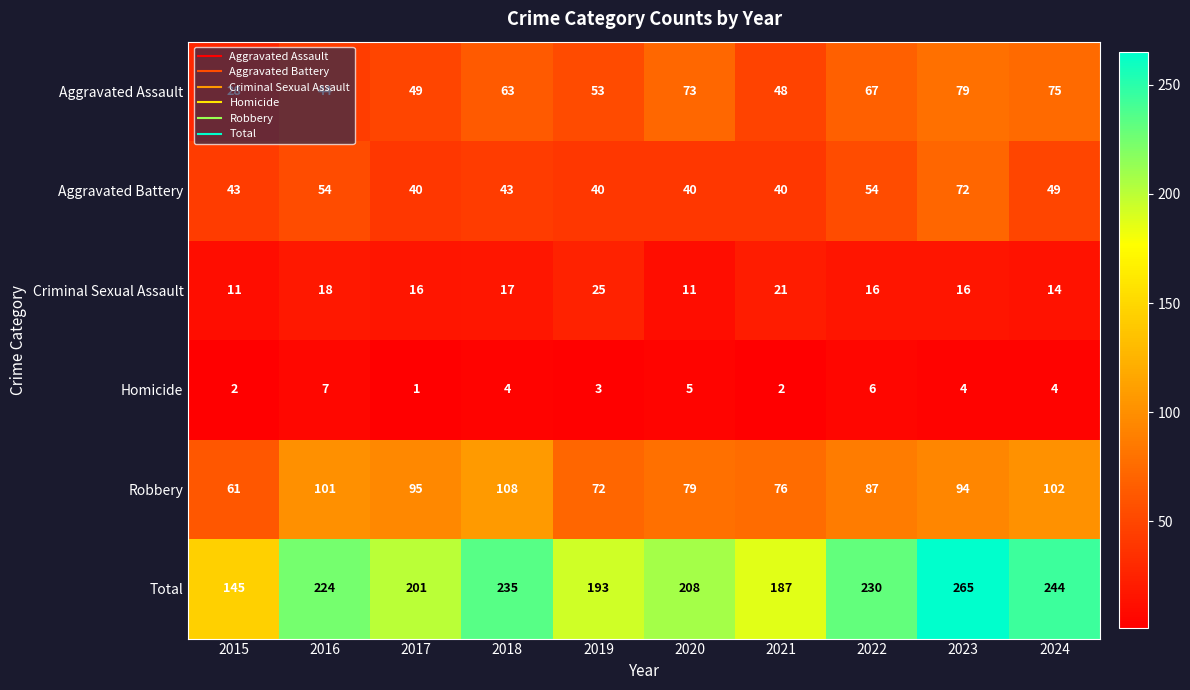

At which label is Total closest to 205?

2020